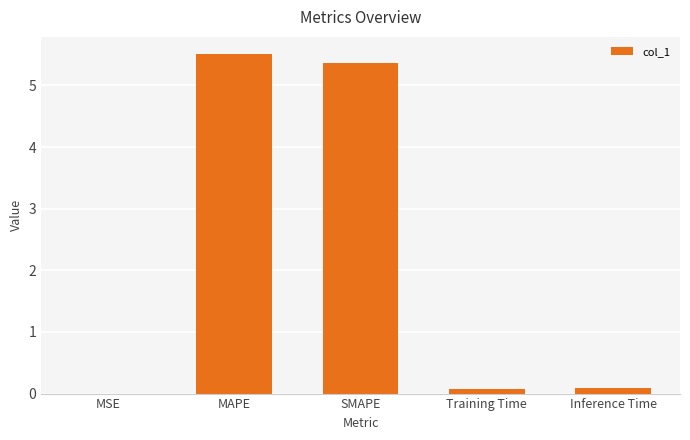

How many data points does each series have?

5